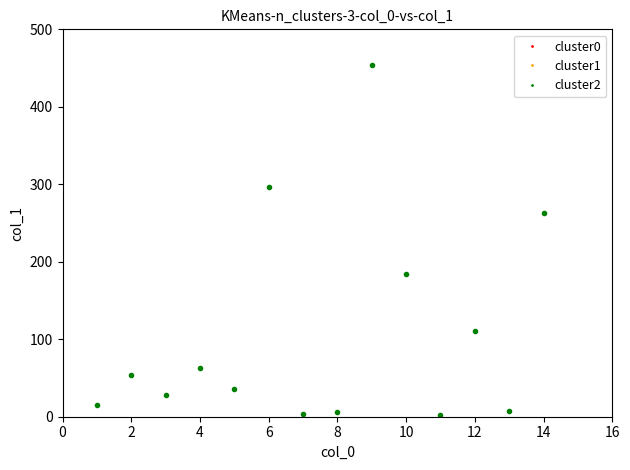

What is the range of Y values (max minus min)?

451.5